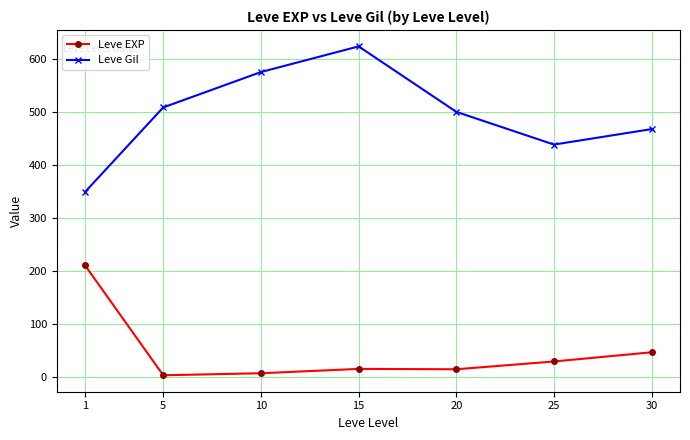

True or false: Leve EXP has a value of 210.7 at 1.

True